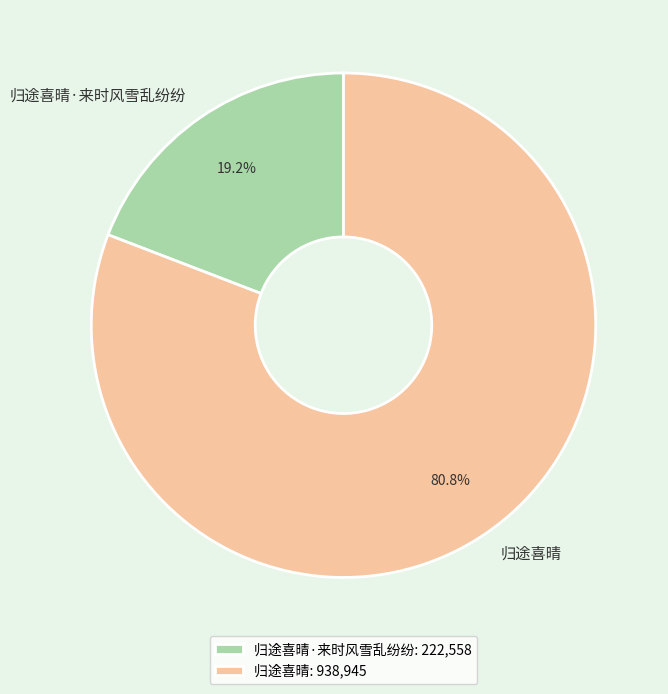

What is the ratio of the value at 归途喜晴 to the value at 归途喜晴·来时风雪乱纷纷?

4.2